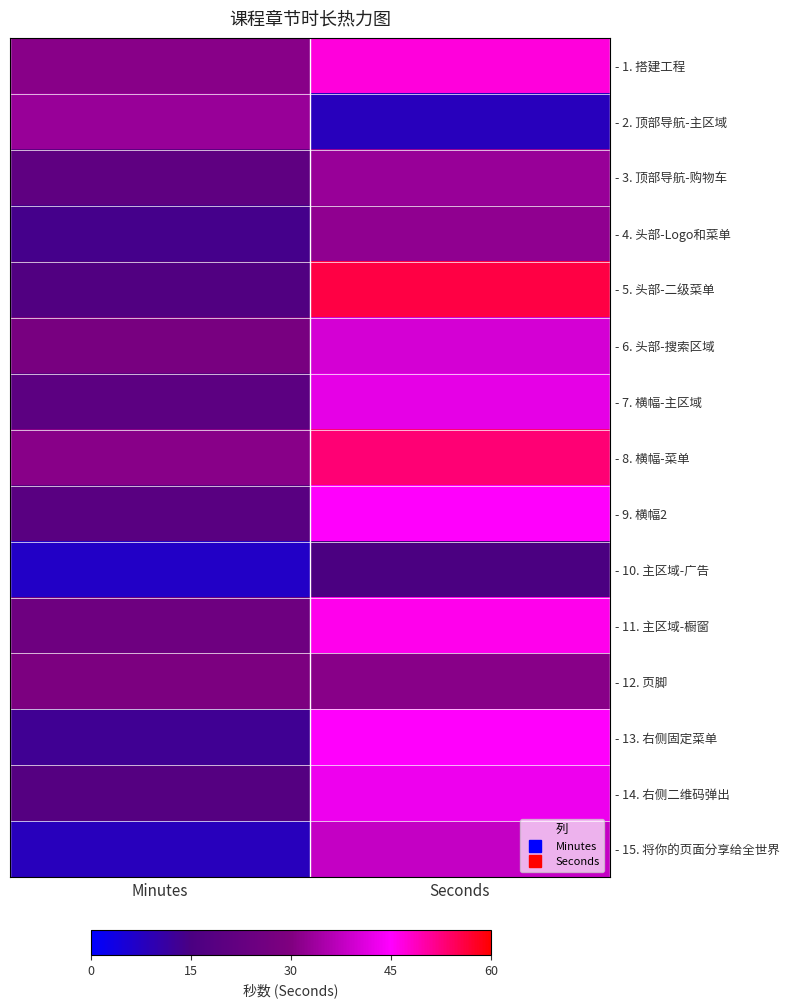

Reading left to right, extract all data points from this chart.

- 1. 搭建工程: Minutes=31	Seconds=47
- 2. 顶部导航-主区域: Minutes=33	Seconds=8
- 3. 顶部导航-购物车: Minutes=21	Seconds=33
- 4. 头部-Logo和菜单: Minutes=14	Seconds=32
- 5. 头部-二级菜单: Minutes=17	Seconds=56
- 6. 头部-搜索区域: Minutes=28	Seconds=40
- 7. 横幅-主区域: Minutes=20	Seconds=42
- 8. 横幅-菜单: Minutes=31	Seconds=53
- 9. 横幅2: Minutes=19	Seconds=45
- 10. 主区域-广告: Minutes=7	Seconds=15
- 11. 主区域-橱窗: Minutes=25	Seconds=46
- 12. 页脚: Minutes=29	Seconds=31
- 13. 右侧固定菜单: Minutes=13	Seconds=45
- 14. 右侧二维码弹出: Minutes=18	Seconds=43
- 15. 将你的页面分享给全世界: Minutes=8	Seconds=38